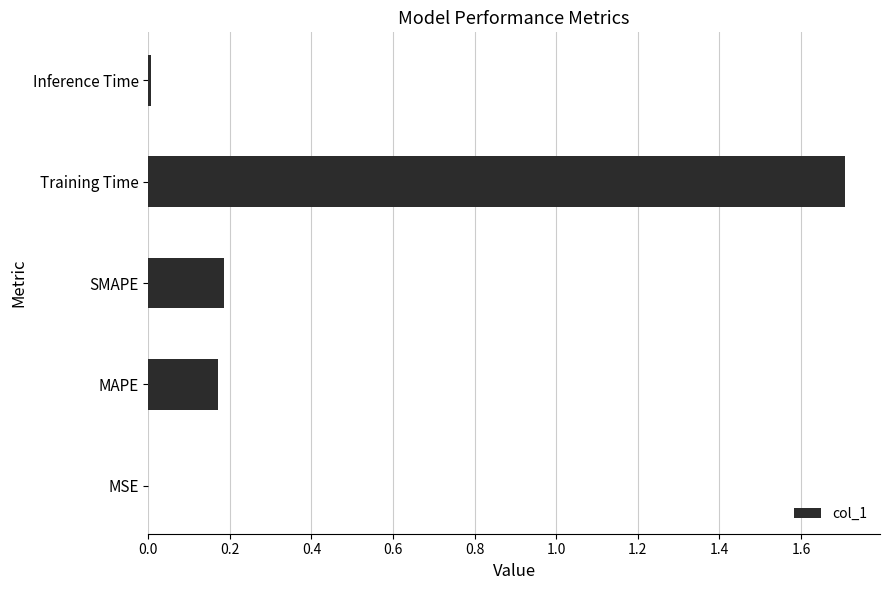

Between MSE and Training Time, which is larger?

Training Time